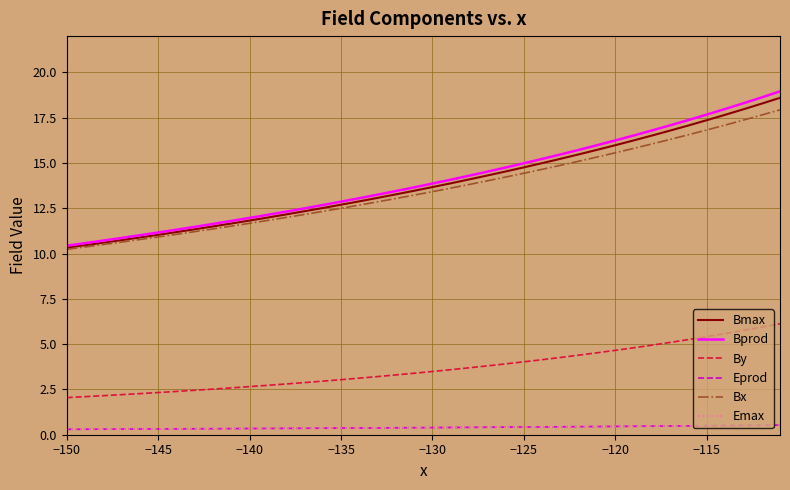

True or false: Emax and Bprod cross at least once.

False